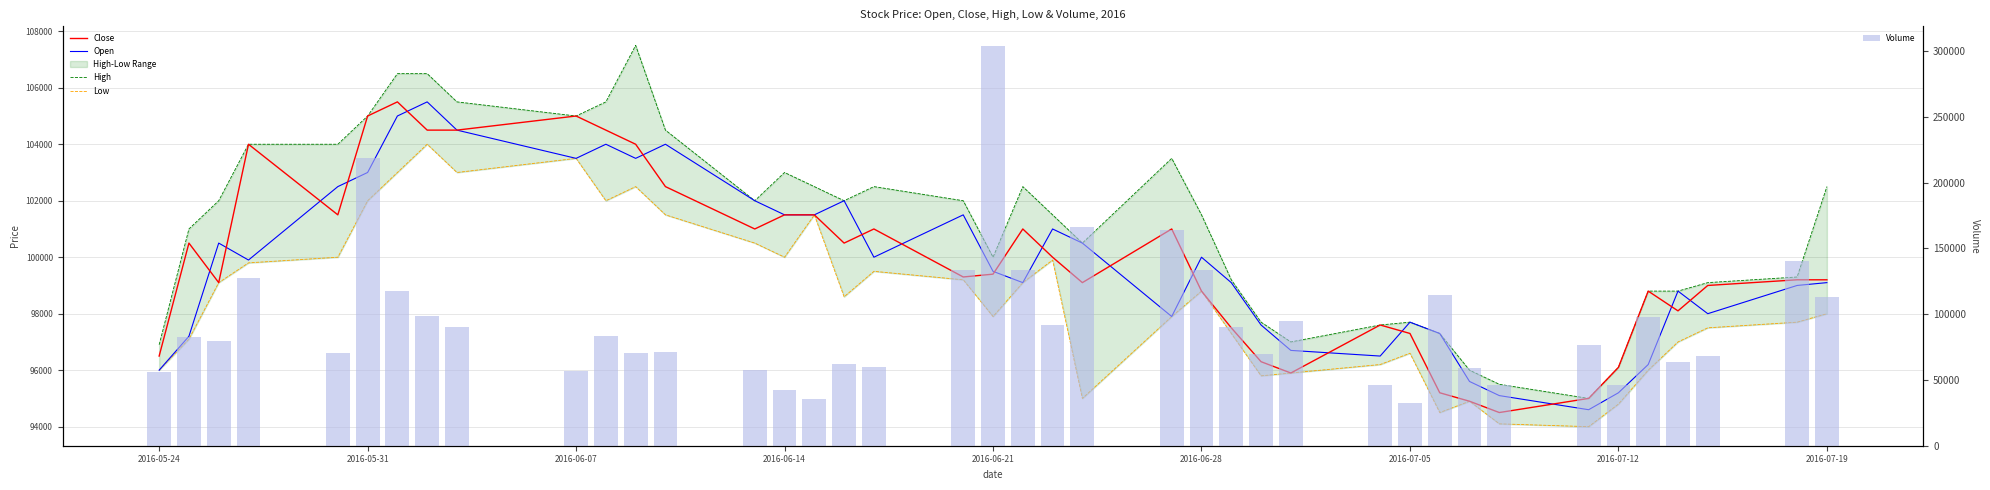

Reading right to left, list all the values displayed in this chart.

Close: 99200	99200	99000	98100	98800	96100	95000	94500	94900	95200	97300	97600	95900	96300	97500	98800	101000	99100	100000	101000	99400	99300	101000	100500	101500	101500	101000	102500	104000	104500	105000	104500	104500	105500	105000	101500	104000	99100	100500	96500
Open: 99100	99000	98000	98800	96200	95200	94600	95100	95600	97300	97700	96500	96700	97600	99100	100000	97900	100500	101000	99100	99500	101500	100000	102000	101500	101500	102000	104000	103500	104000	103500	104500	105500	105000	103000	102500	99900	100500	97200	96000
High: 102500	99300	99100	98800	98800	96100	95000	95500	96000	97300	97700	97600	97000	97700	99200	101500	103500	100500	101500	102500	100000	102000	102500	102000	102500	103000	102000	104500	107500	105500	105000	105500	106500	106500	105000	104000	104000	102000	101000	96900
Low: 98000	97700	97500	97000	96000	94800	94000	94100	94900	94500	96600	96200	95900	95800	97300	98800	97900	95000	99900	99100	97900	99200	99500	98600	101500	100000	100500	101500	102500	102000	103500	103000	104000	103000	102000	100000	99800	99100	97100	96000
Volume: 113104	140180	68462	63477	98089	45938	76566	46074	59383	114831	32578	45989	95023	69778	90247	133262	163799	166523	91961	133372	303602	133887	60165	61994	35532	42421	57641	71451	70686	83743	57010	90023	98625	117967	218932	70449	127282	79756	82464	56341